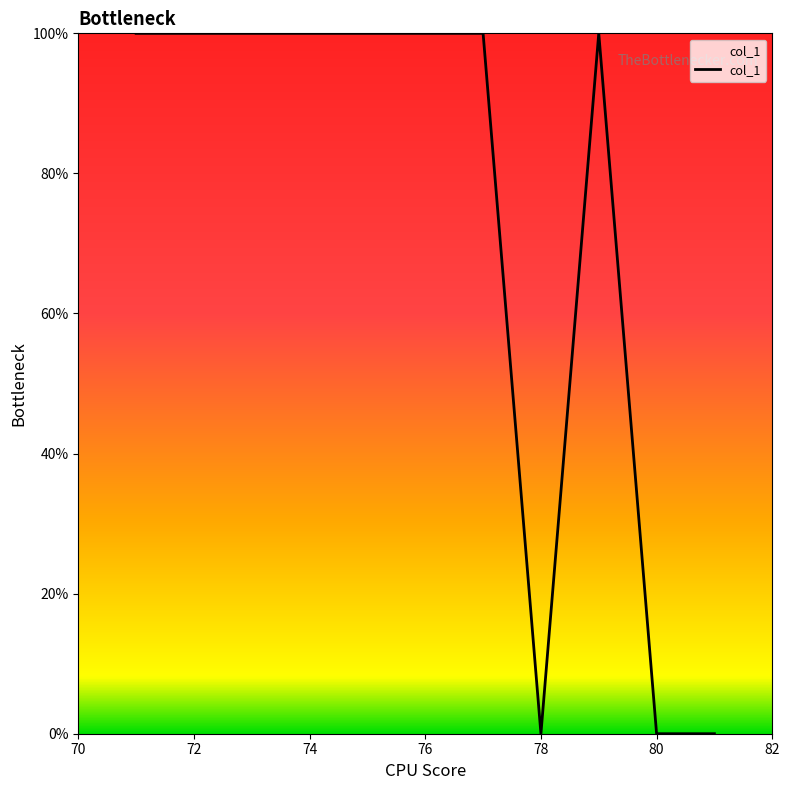

What is the difference between the maximum and minimum values?

100